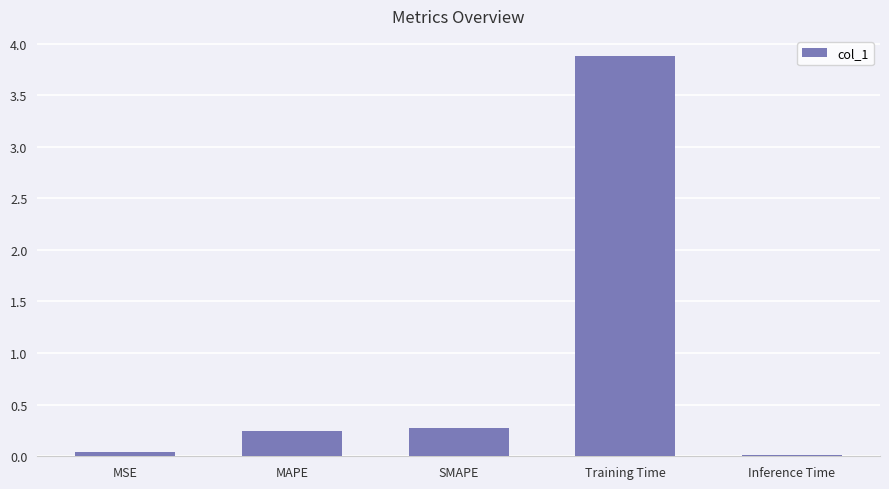

What is the label of the 4th bar from the left?

Training Time